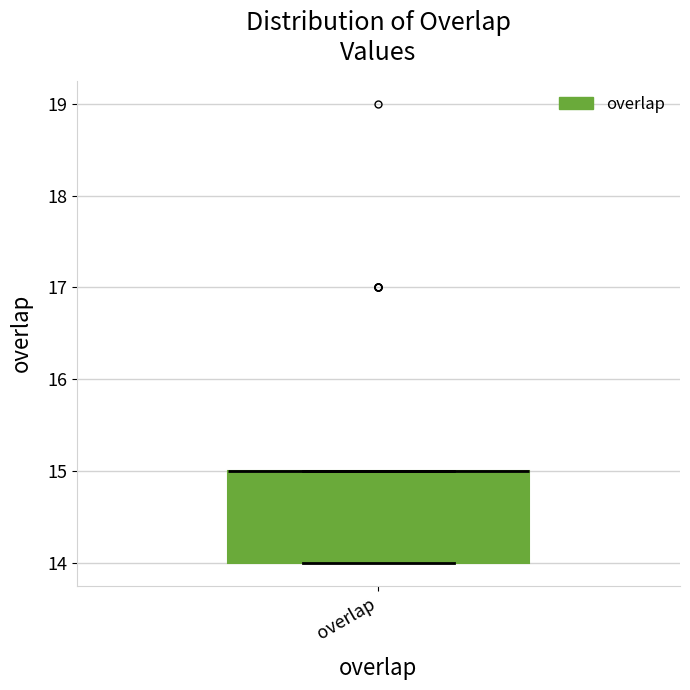

Where is the upper edge of the box for overlap on the y-axis? The values are not printed on the chart, so give them approximately, as read against the axis.

15